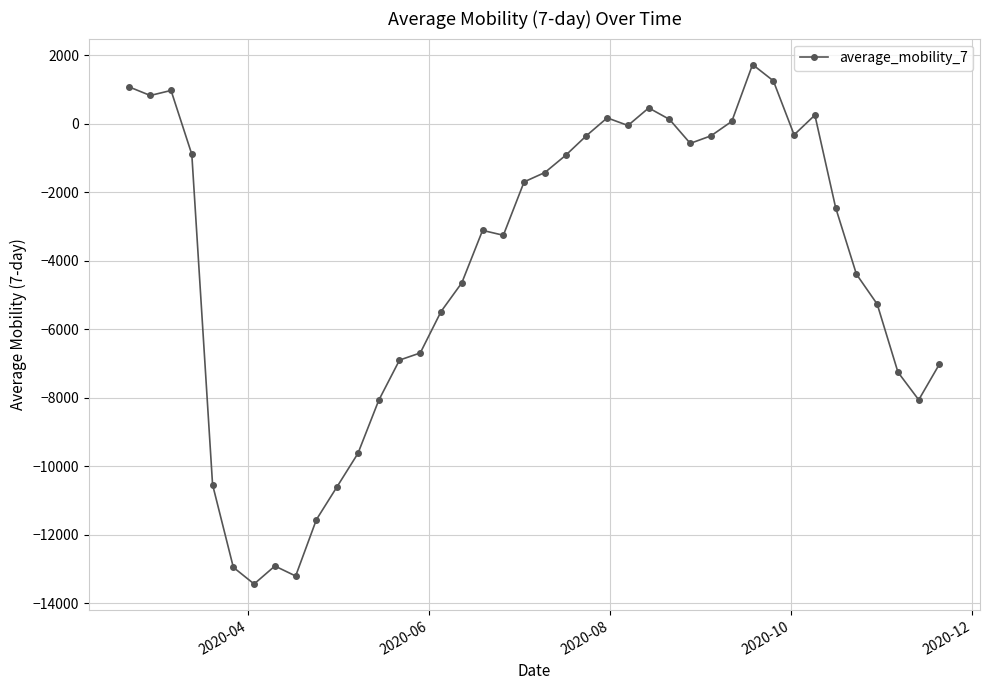

What is the difference between the second highest and second lowest values?

14464.0